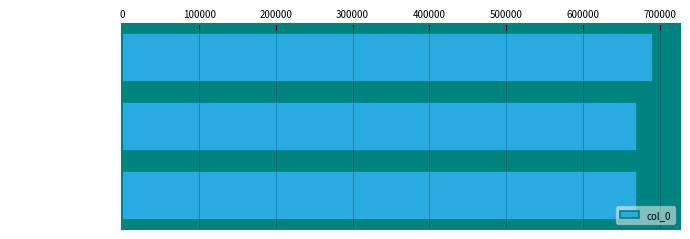

The value at 送金台郑参戎 其二 is 877805. True or false?

False